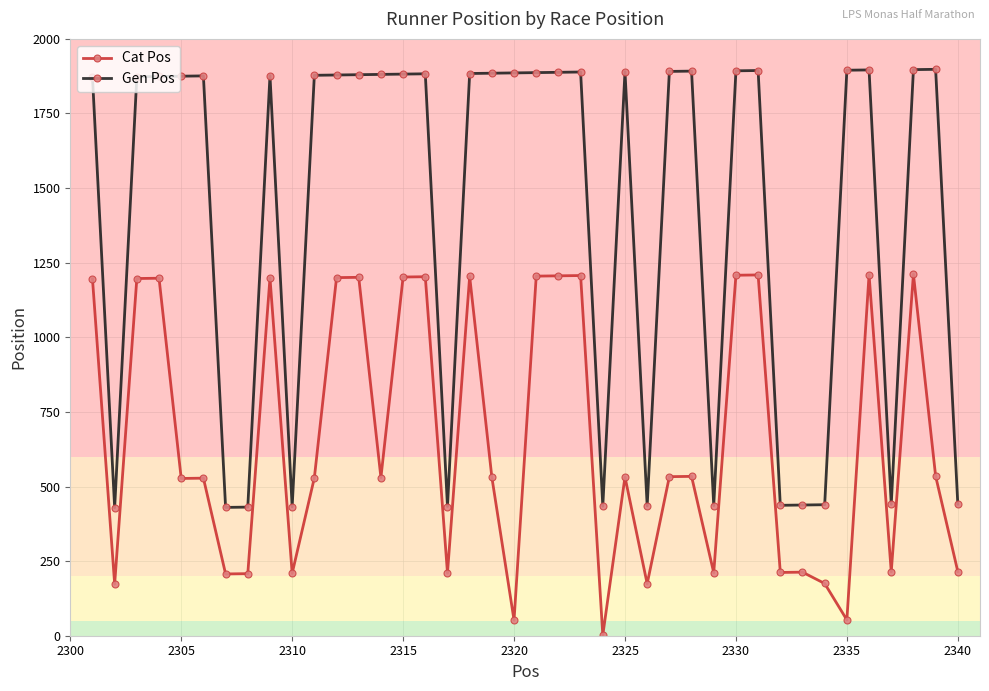

True or false: Gen Pos and Cat Pos intersect in this chart.

False